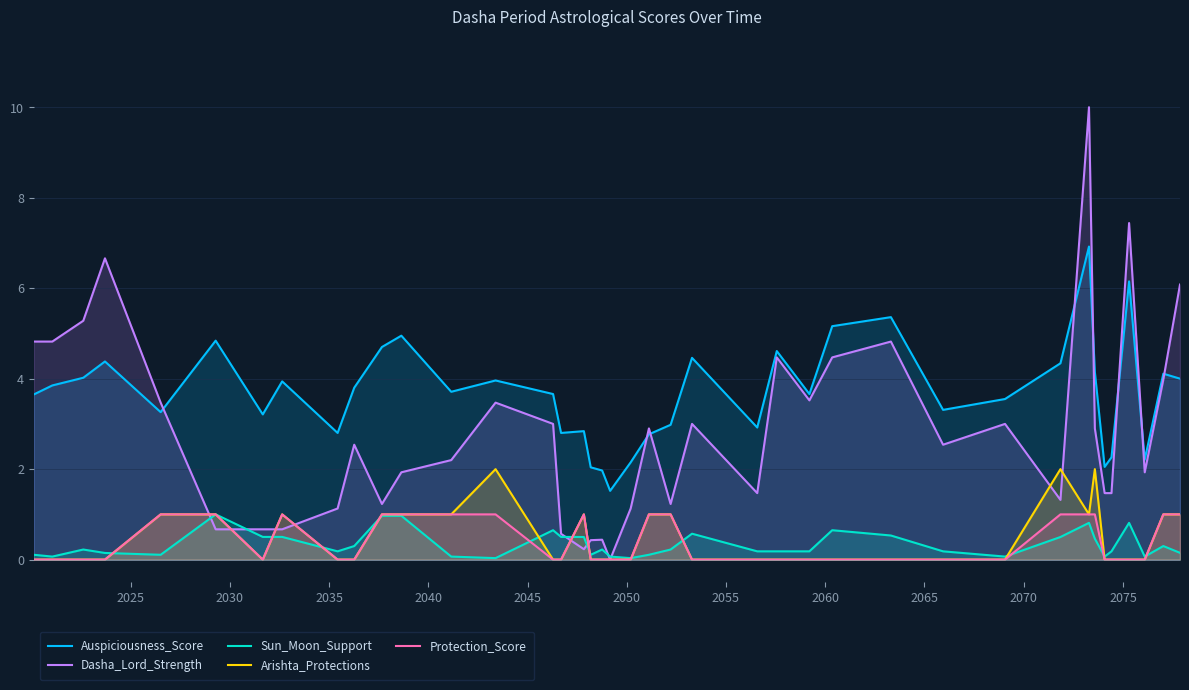

What is the greatest value displayed?

10.0